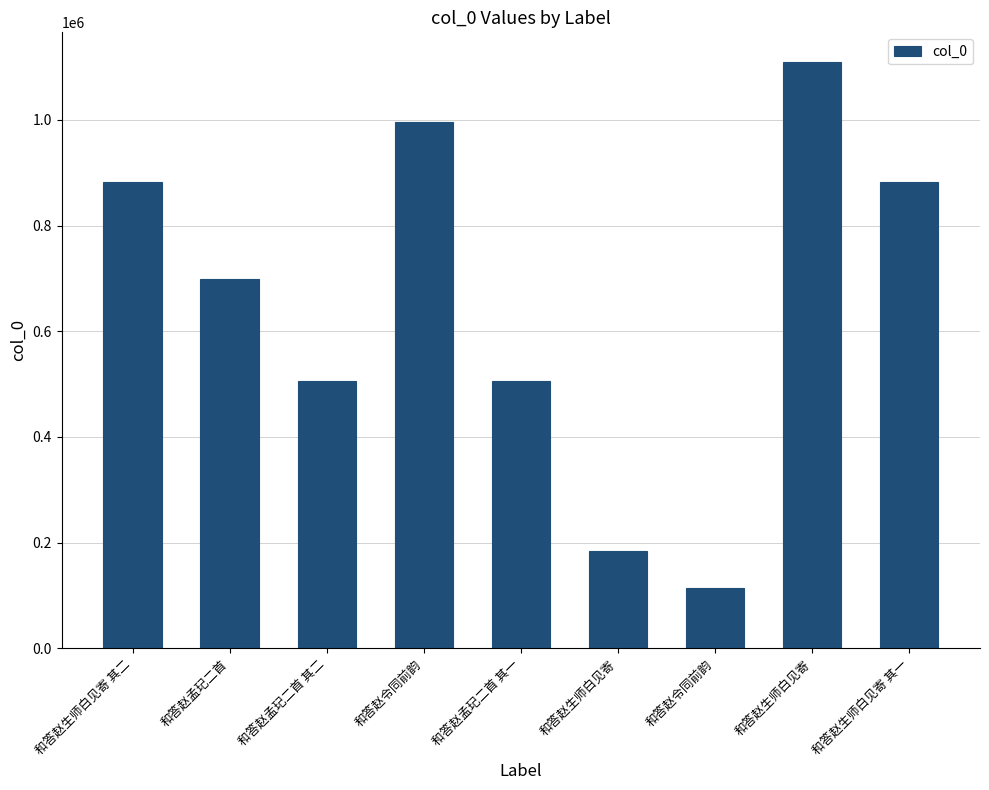

How many distinct data groups are displayed?

1